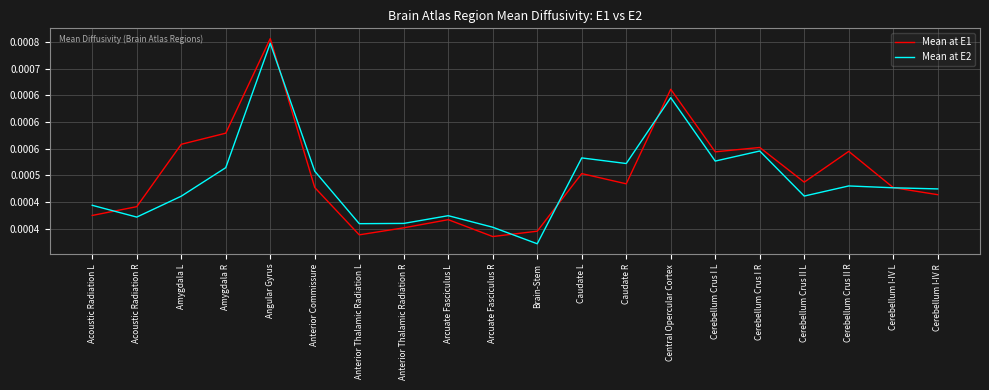

Rank the series at Acoustic Radiation L from highest to lowest value.

Mean at E2, Mean at E1